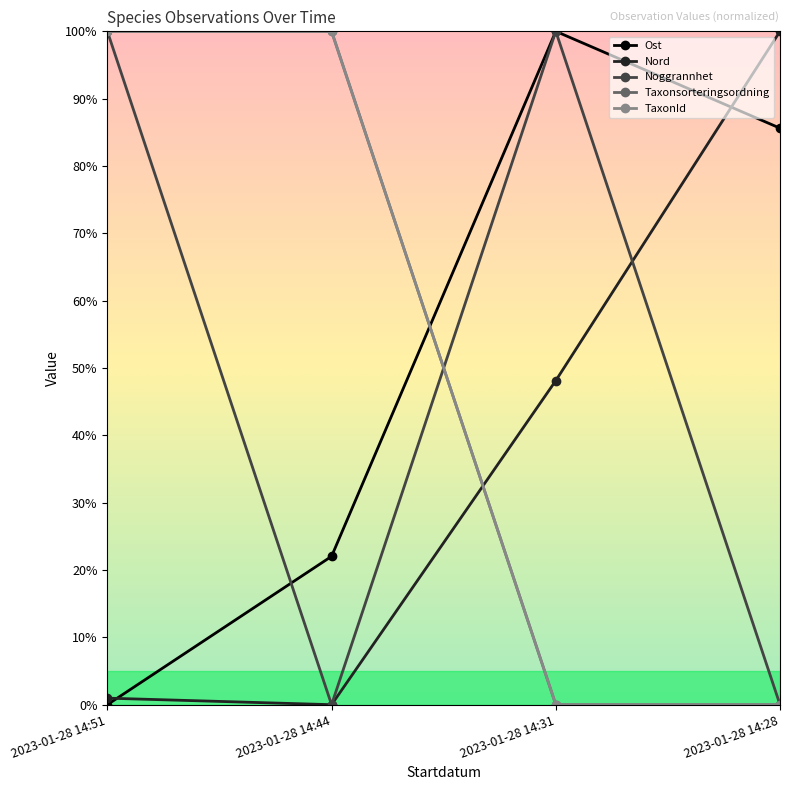

True or false: Taxonsorteringsordning and Nord cross at least once.

True